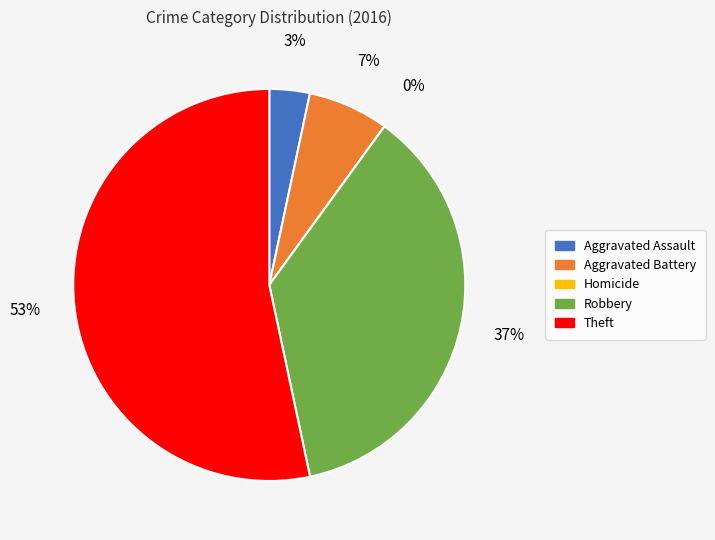

Do Robbery and Aggravated Battery together represent more than half of the pie?

No